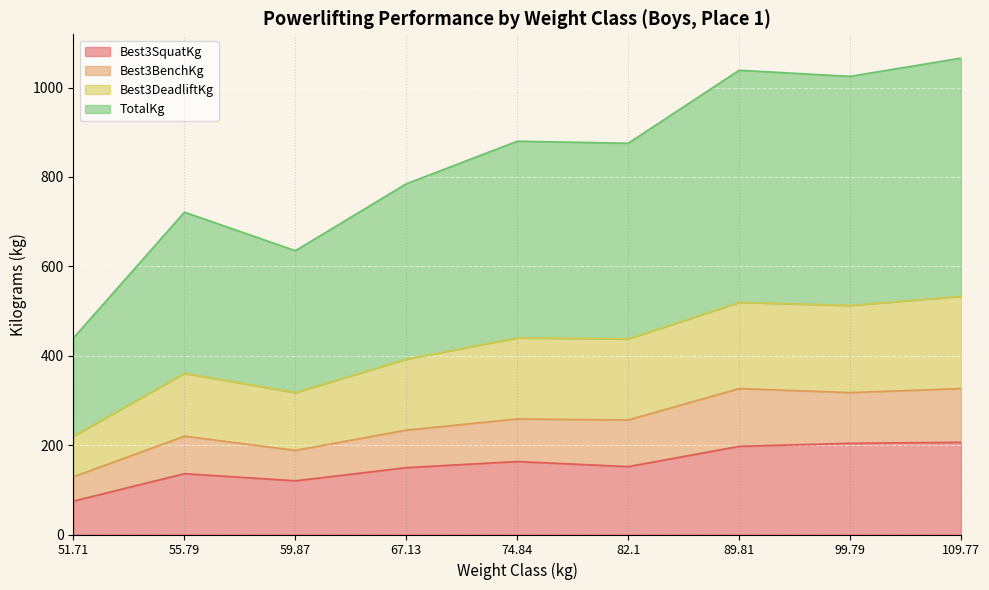

Is it true that Best3SquatKg equals 149.7 at 67.13?

True